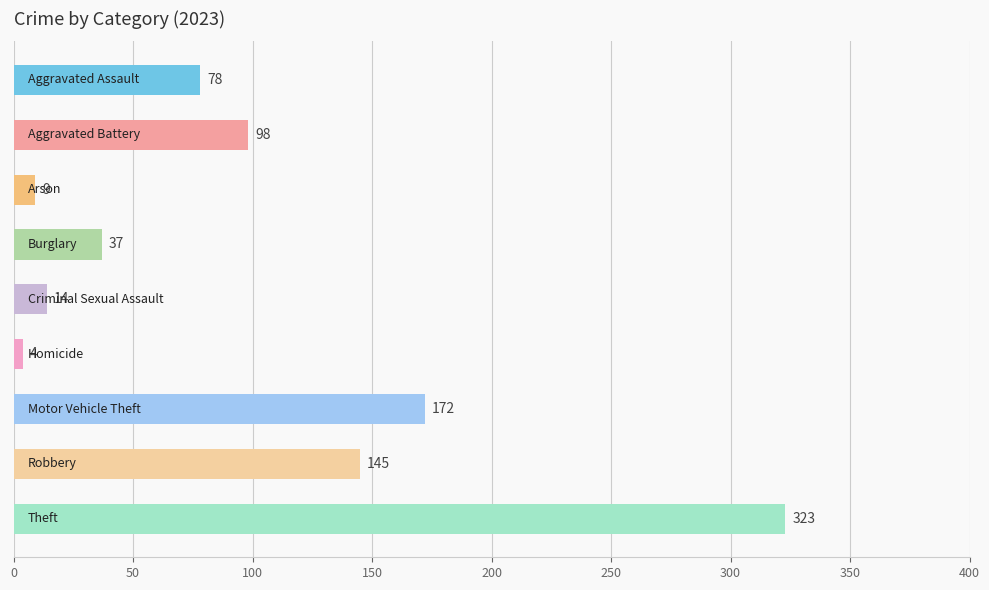

What is the minimum value shown in the chart?

4